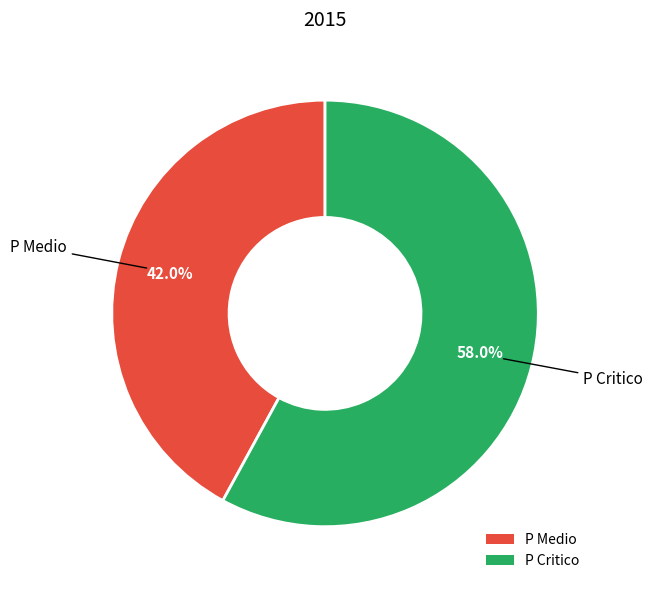

Is it true that P Medio is 42% of the pie?

True